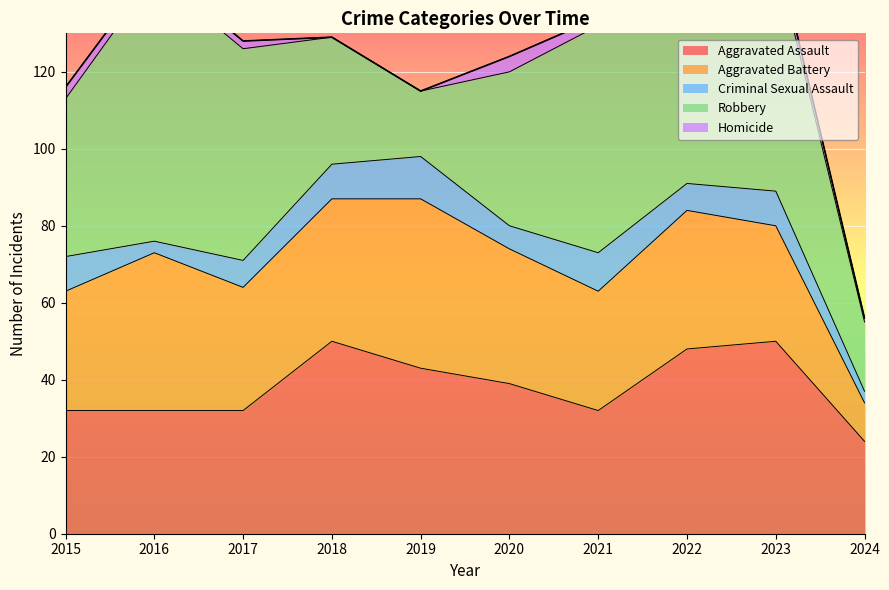

How many series are shown in this chart?

5